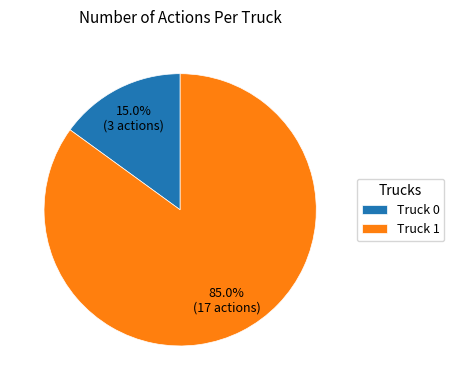

What percentage do Truck 1 and Truck 0 together represent?

100.0%